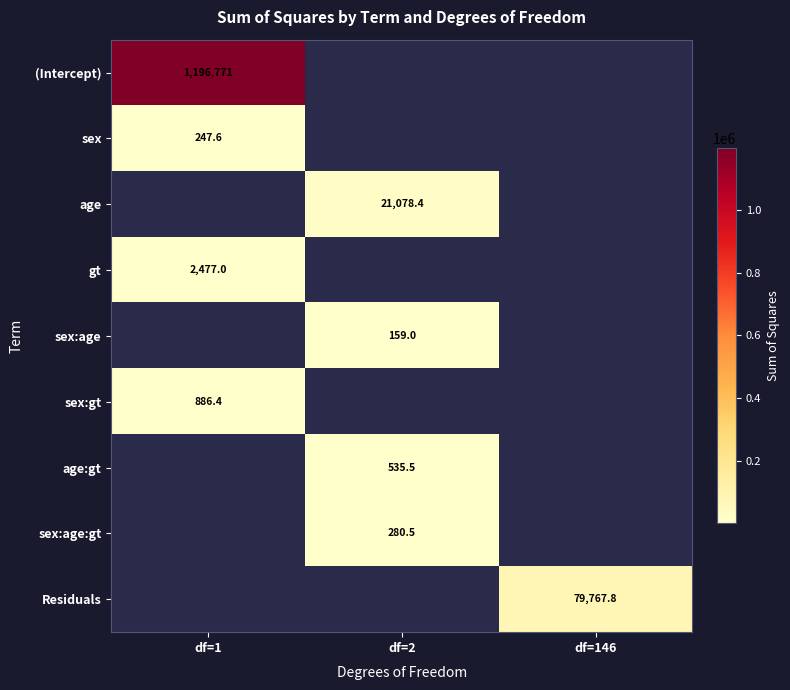

What is the maximum value for (Intercept)?

1196771.5